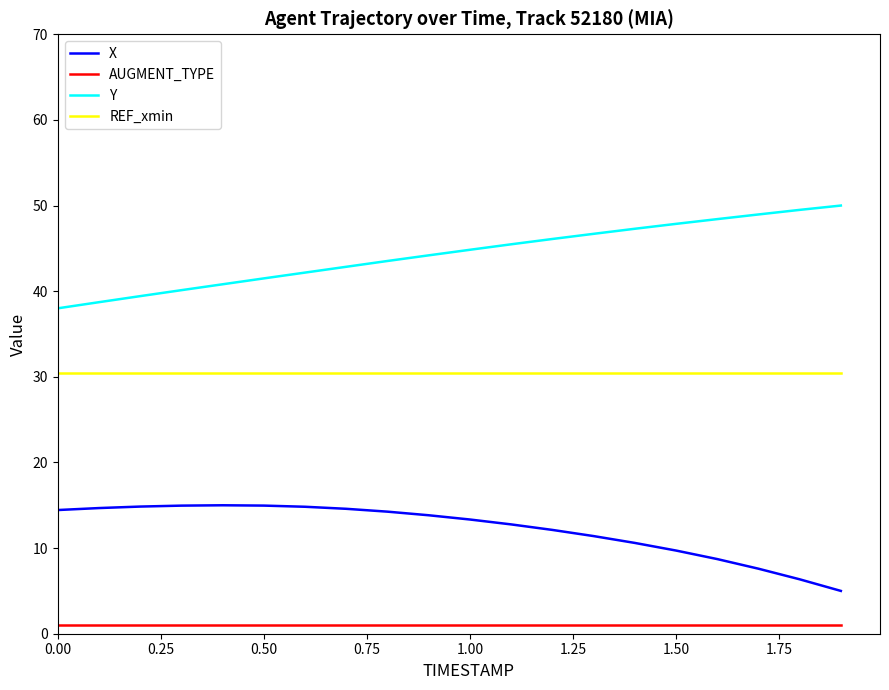

True or false: Y and X cross at least once.

False